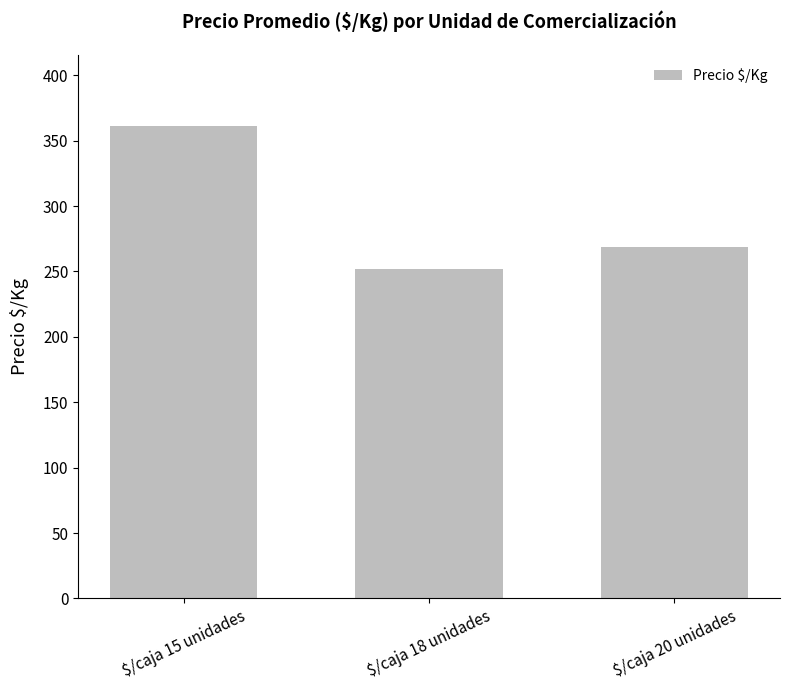

Approximately how many times larger is the value at $/caja 20 unidades compared to $/caja 15 unidades?

0.7